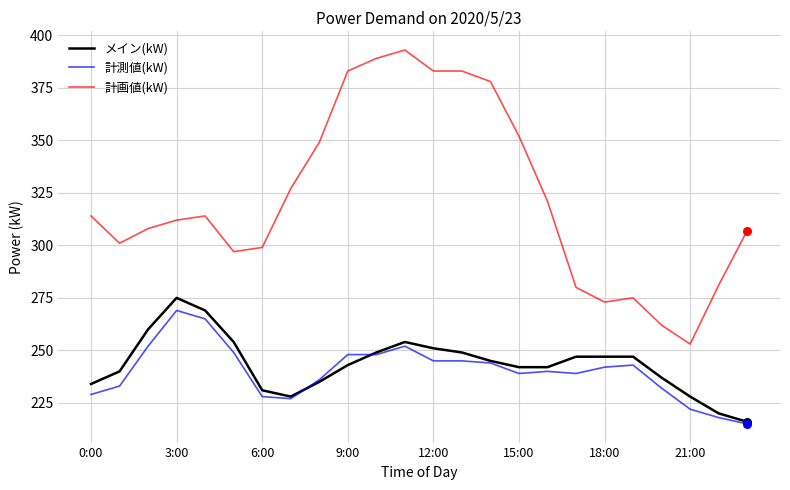

Which series has the widest spread of values?

計画値(kW)